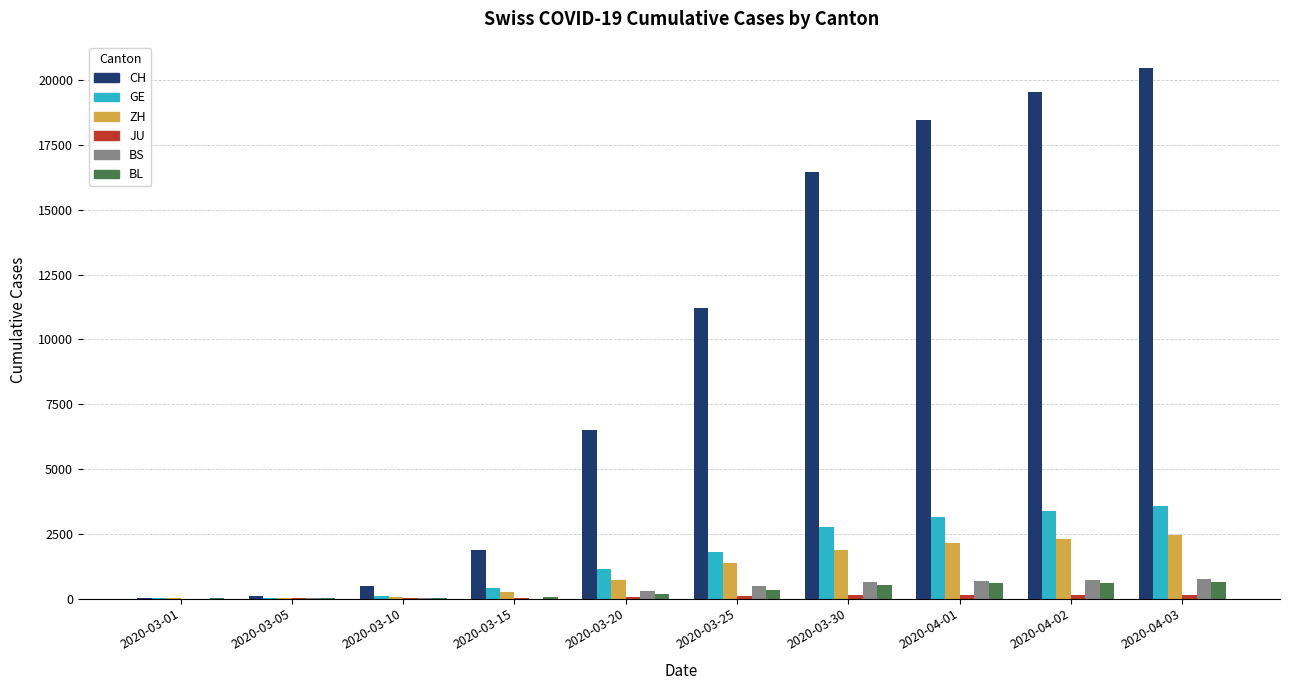

Where is BL nearest to the value 313?

2020-03-25